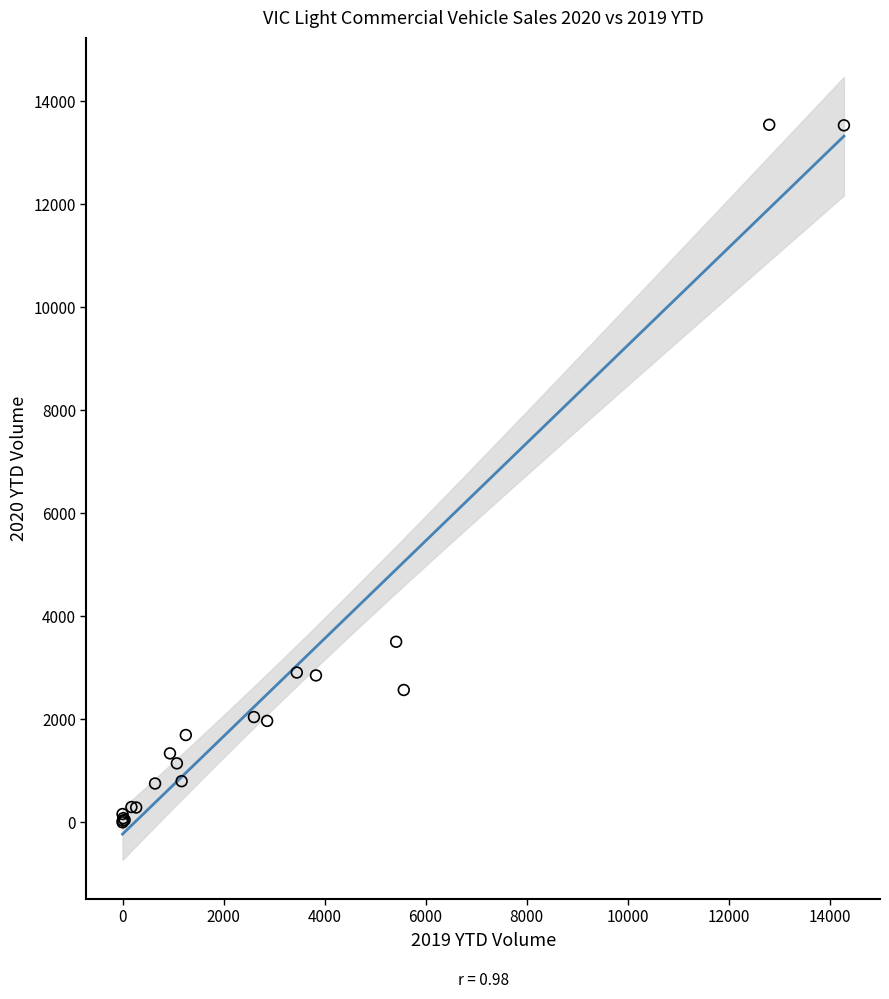

What Y value in the scatter plot is closest to 6770?

3505